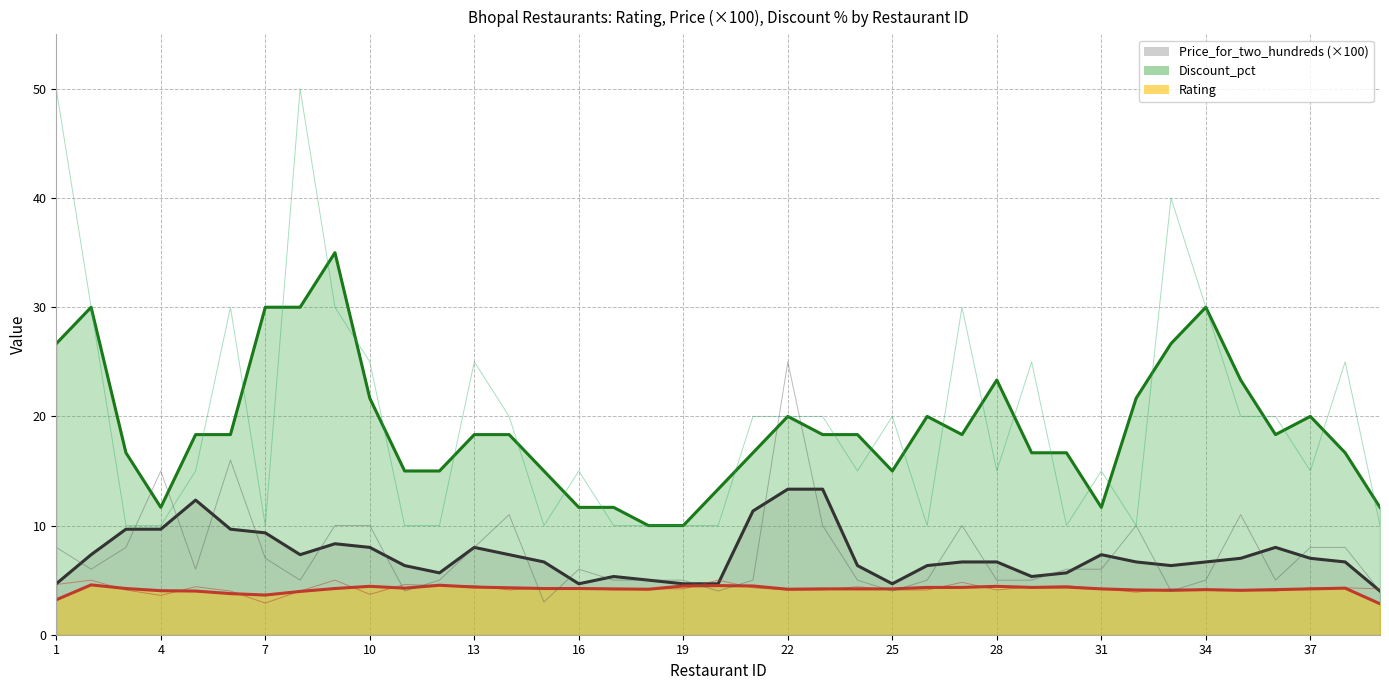

What are all the series names shown in the legend?

Rating, Price_for_two_hundreds, Discount_pct